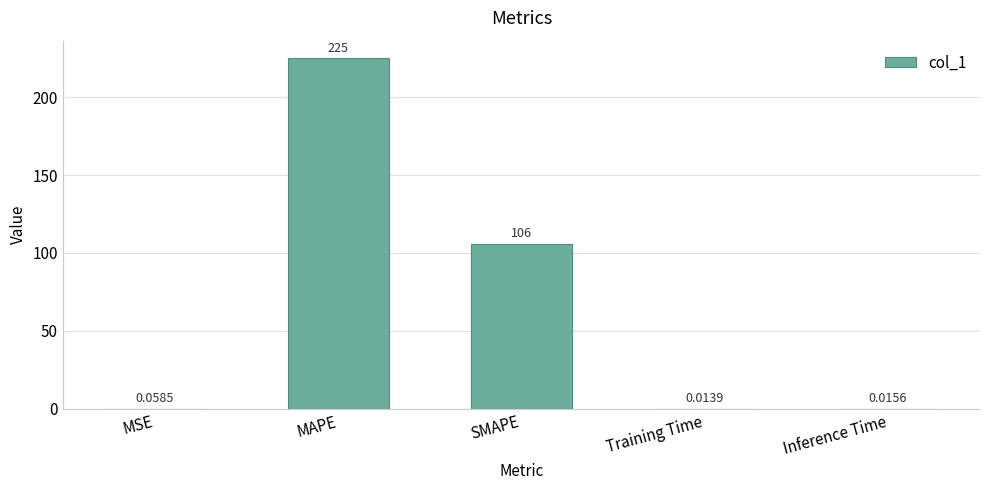

At which label is the value closest to 112?

SMAPE